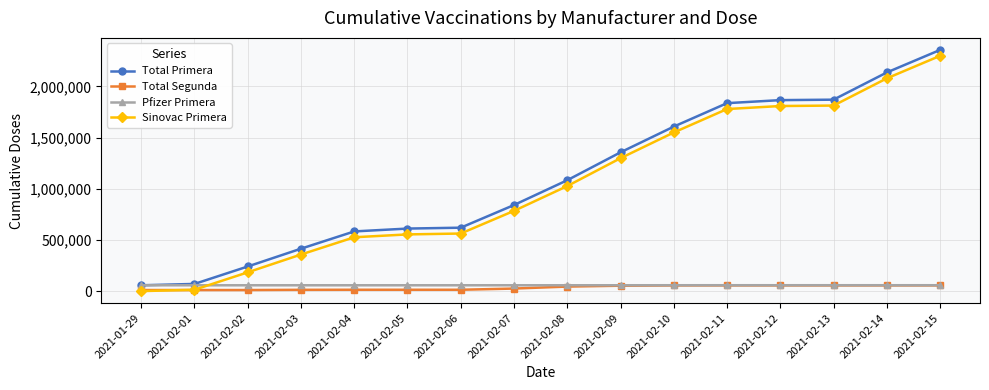

What is the average value of the Pfizer Primera series?

57253